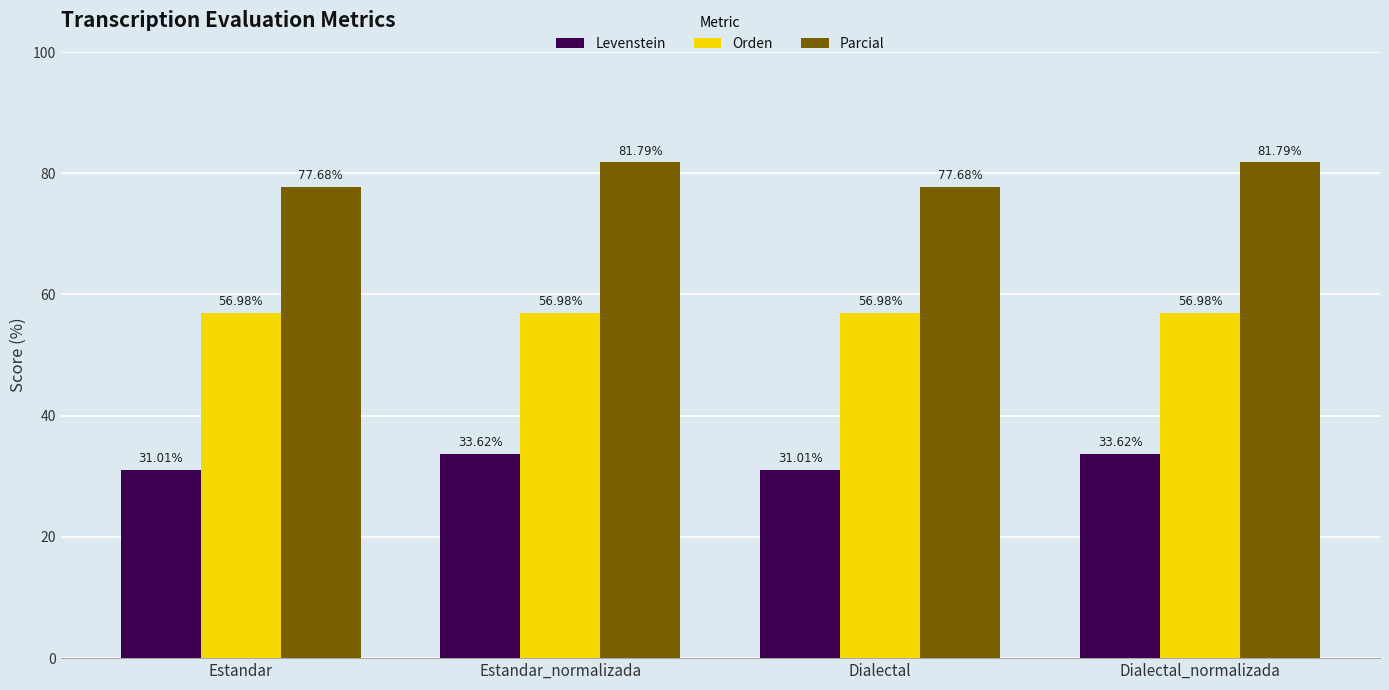

Reading right to left, list all the values displayed in this chart.

Levenstein: Dialectal_normalizada=33.6	Dialectal=31.0	Estandar_normalizada=33.6	Estandar=31.0
Orden: Dialectal_normalizada=57.0	Dialectal=57.0	Estandar_normalizada=57.0	Estandar=57.0
Parcial: Dialectal_normalizada=81.8	Dialectal=77.7	Estandar_normalizada=81.8	Estandar=77.7